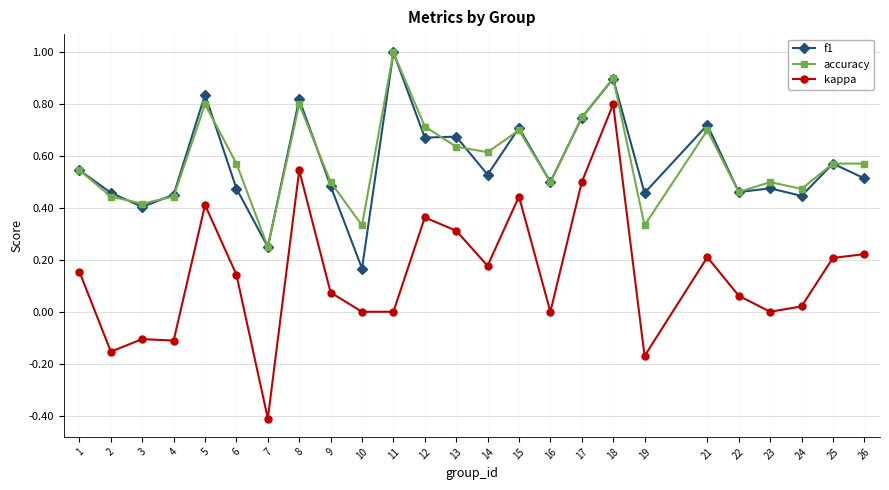

What is the difference between the second highest and minimum values in the kappa series?

1.0